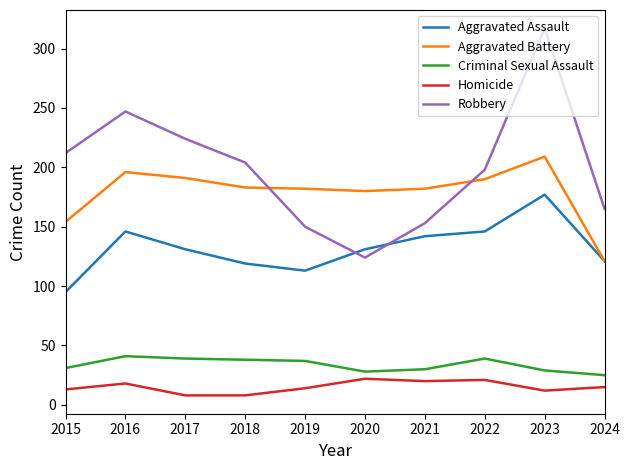

List the series in order of their peak value, highest first.

Robbery, Aggravated Battery, Aggravated Assault, Criminal Sexual Assault, Homicide